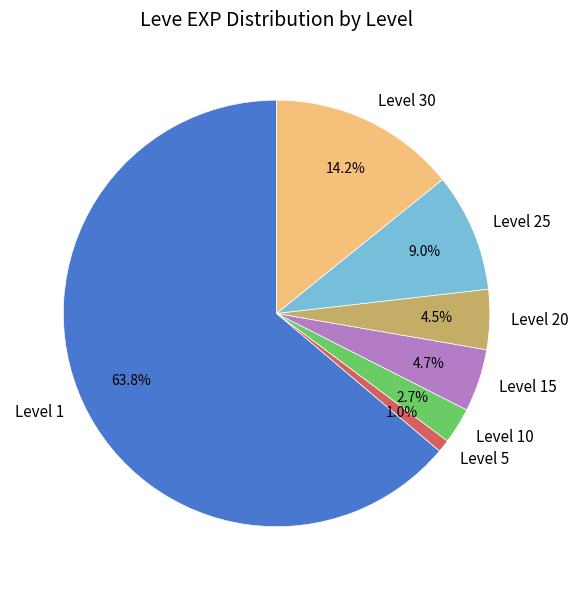

To the nearest percent, what portion does Level 10 represent?

3%